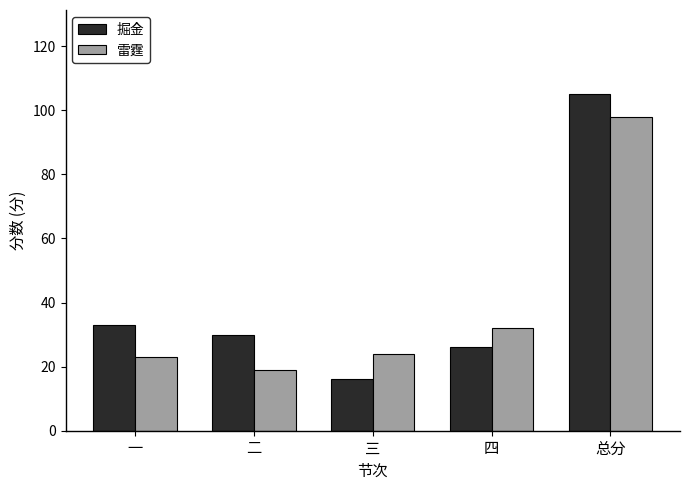

Count the number of data series in this chart.

2